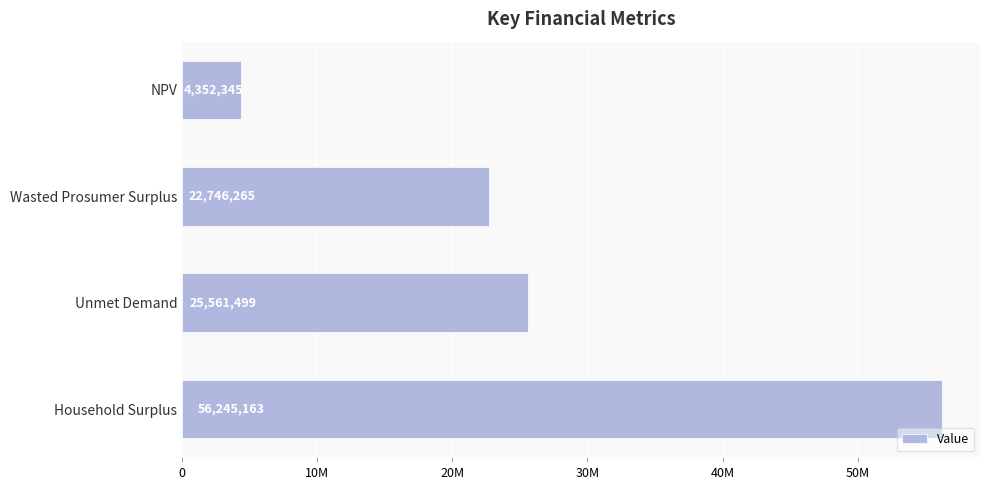

Does the chart contain any negative values?

No